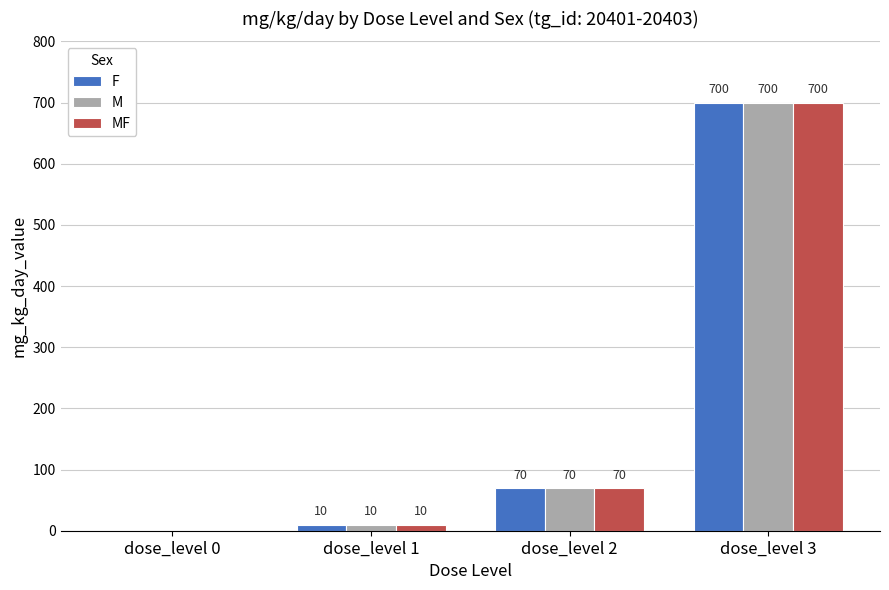

Reading left to right, extract all data points from this chart.

F: dose_level 0=0	dose_level 1=10	dose_level 2=70	dose_level 3=700
M: dose_level 0=0	dose_level 1=10	dose_level 2=70	dose_level 3=700
MF: dose_level 0=0	dose_level 1=10	dose_level 2=70	dose_level 3=700